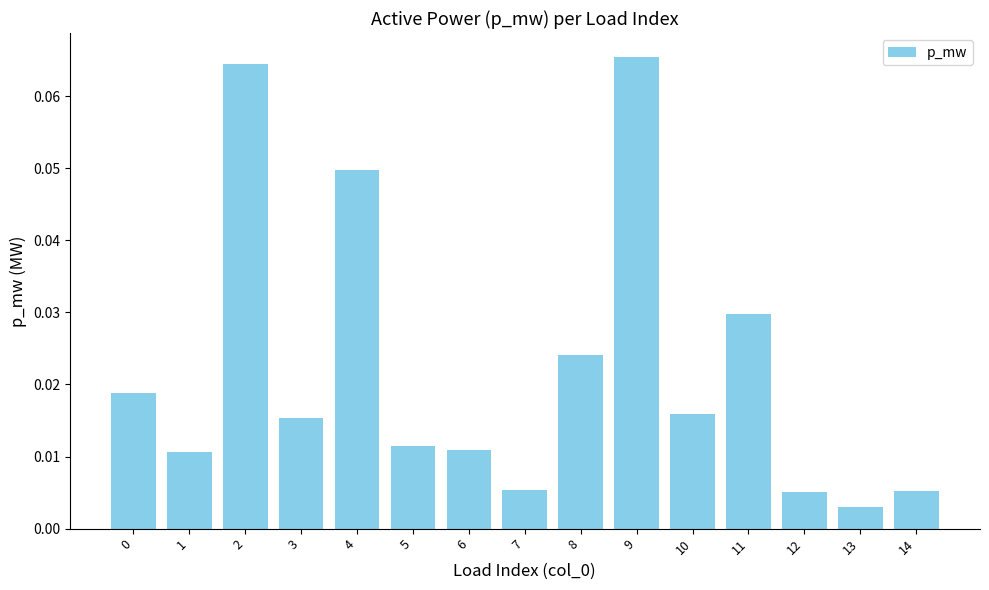

Between 10 and 9, which is larger?

9